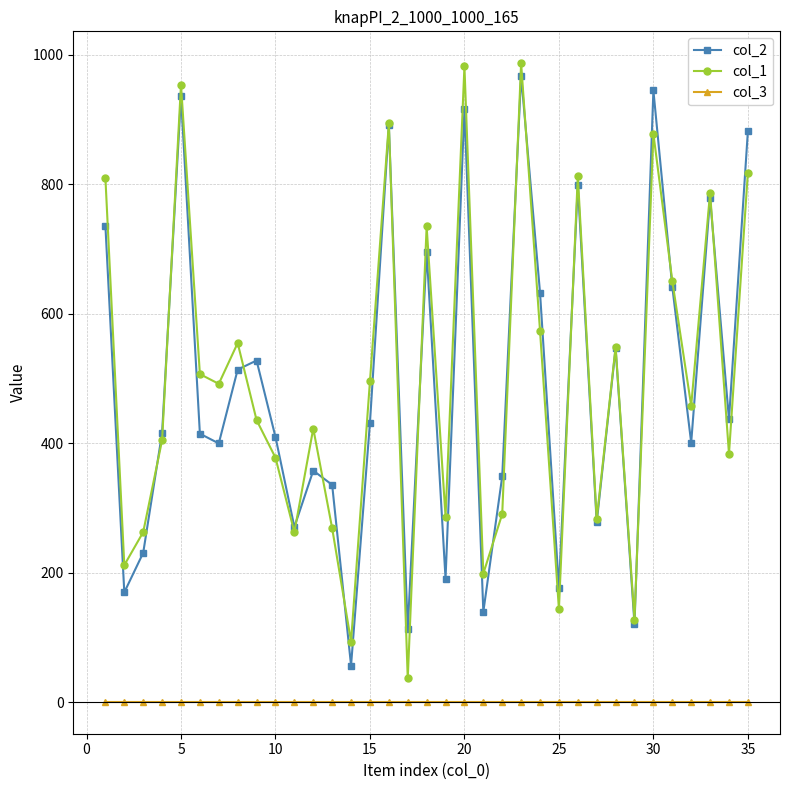

What is the greatest value displayed?

987